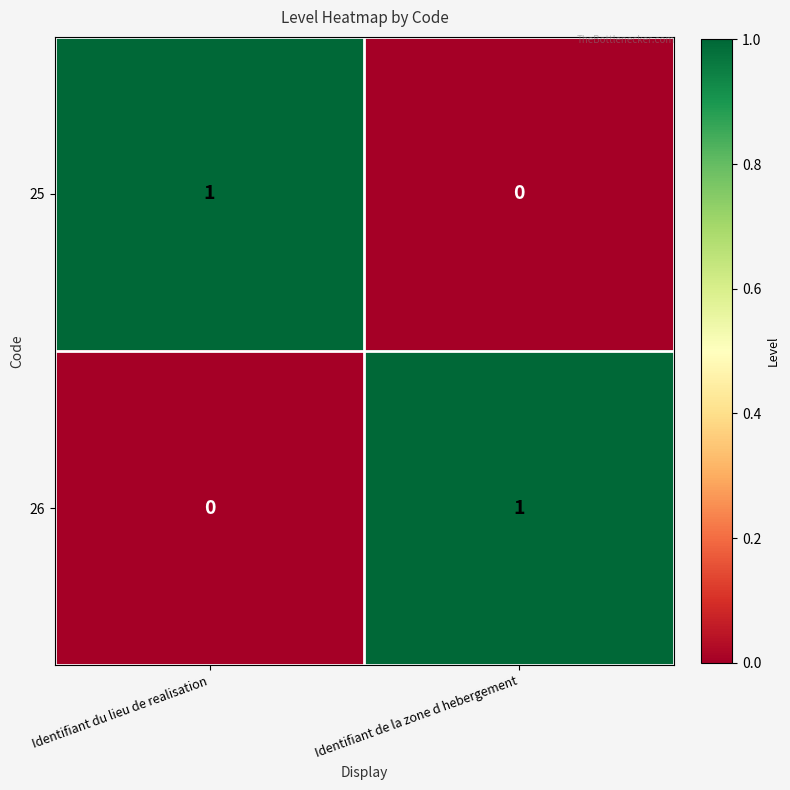

At which label does 25 reach its peak?

Identifiant du lieu de realisation